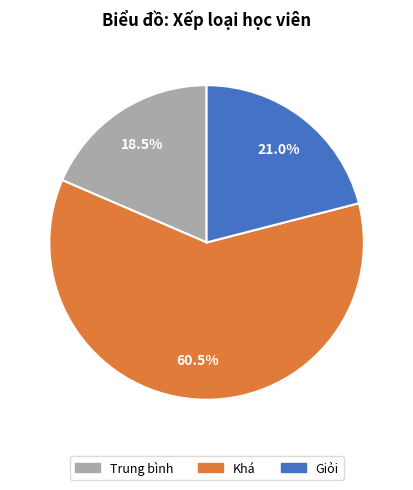

To the nearest percent, what is the average slice percentage?

33%